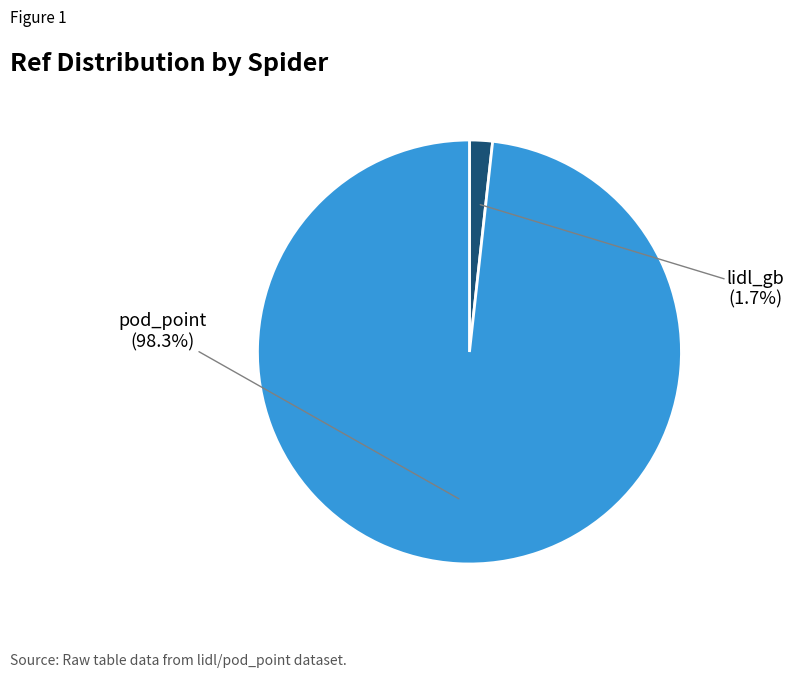

Is there any slice that represents more than half of the pie?

Yes